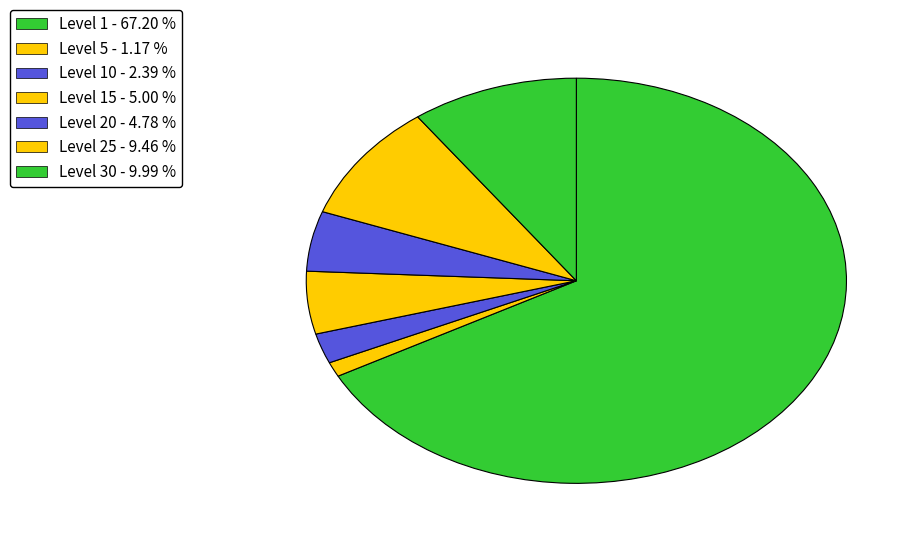

How many segments does this pie chart have?

7